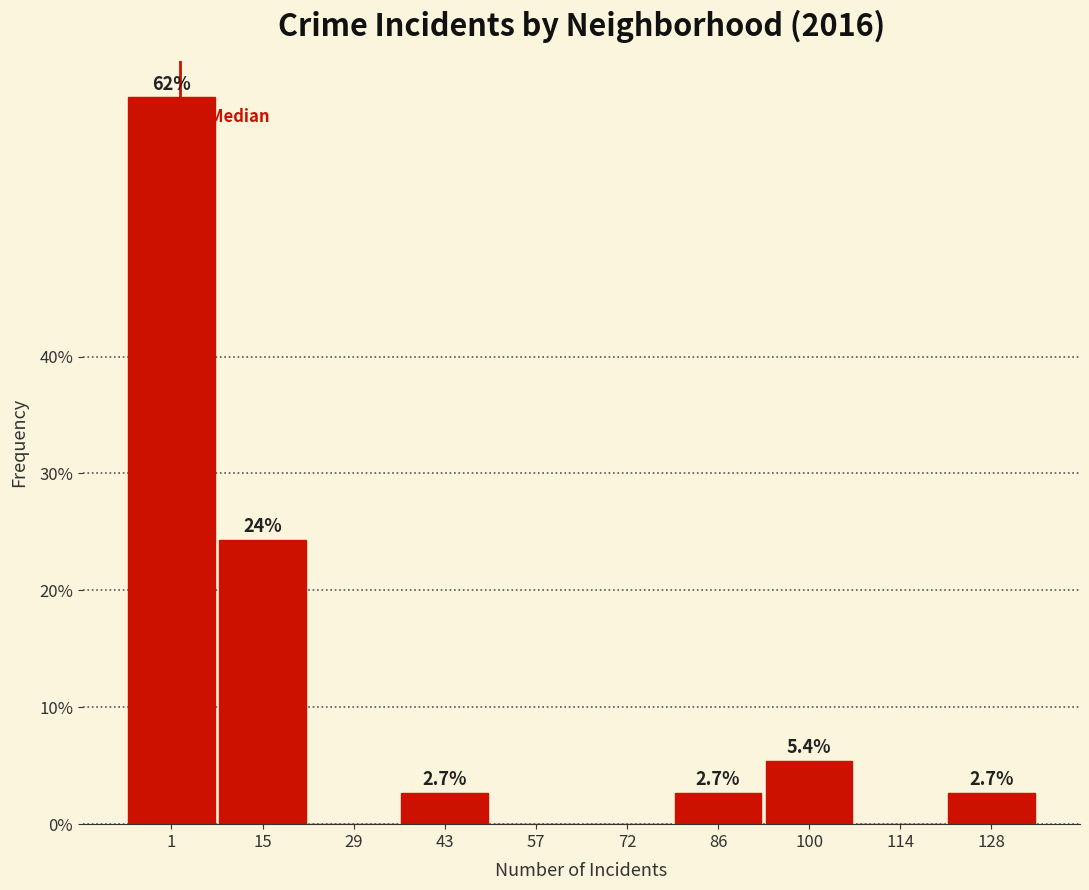

Reading left to right, extract all data points from this chart.

1=62.2	15=24.3	29=0.0	43=2.7	57=0.0	72=0.0	86=2.7	100=5.4	114=0.0	128=2.7